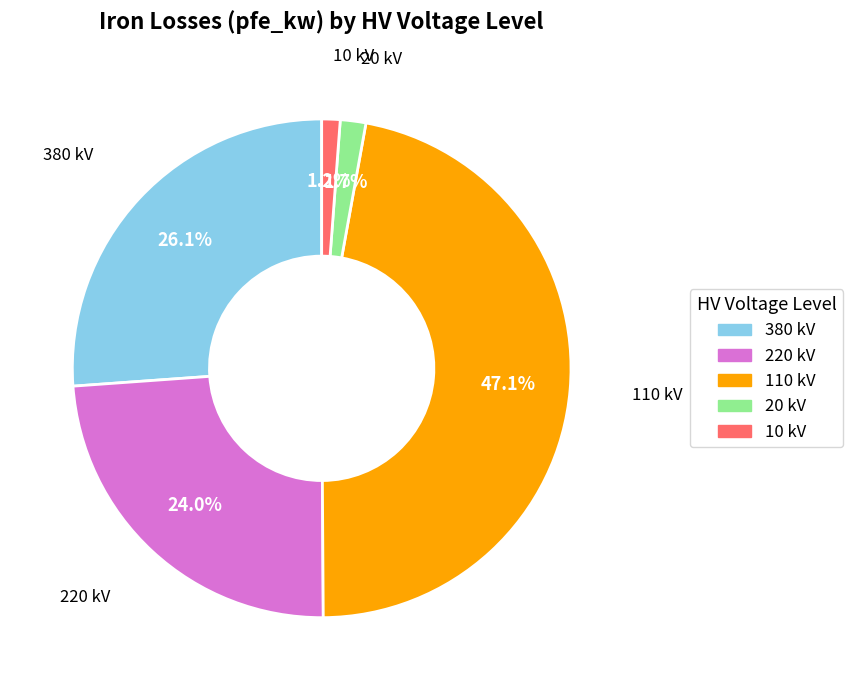

To the nearest percent, what is the combined percentage of 10 kV and 110 kV?

48%